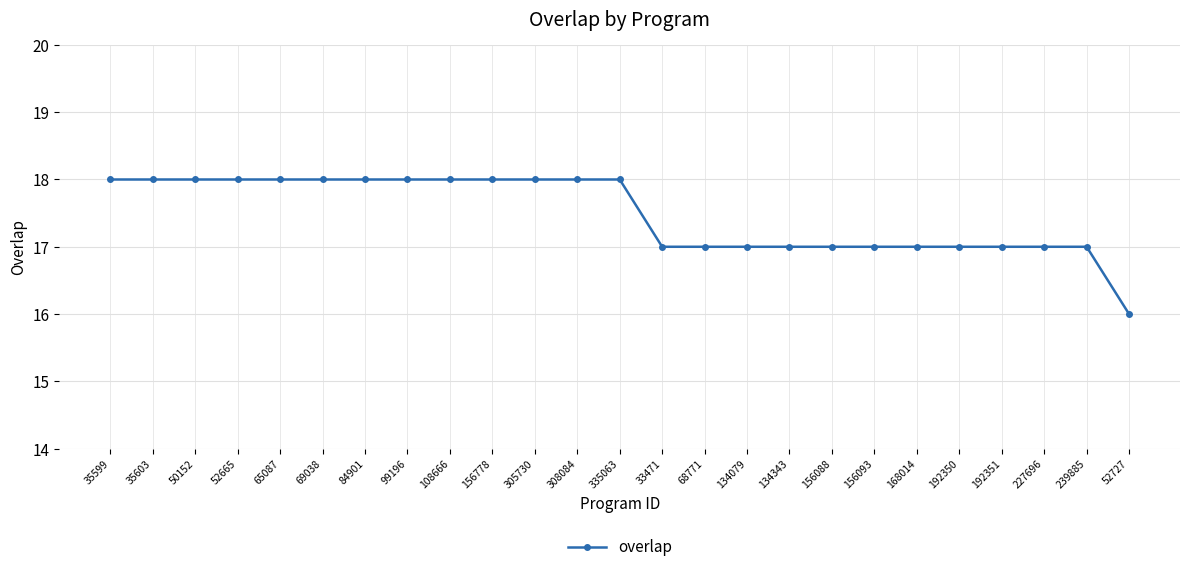

What is the difference between the maximum and second lowest values?

1